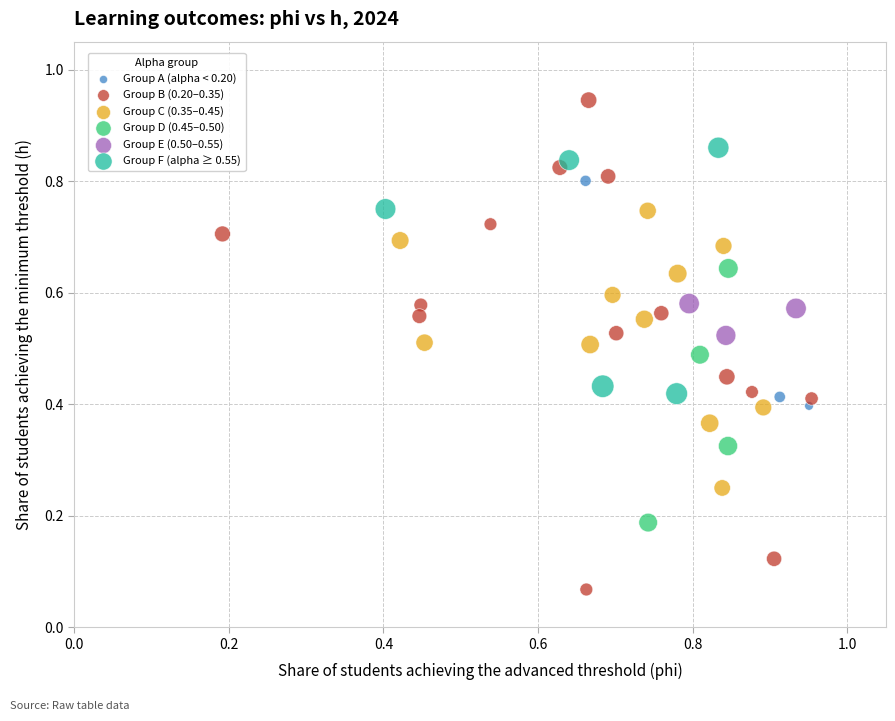

Which series has the largest Y range (max minus min)?

Group B (0.20–0.35)